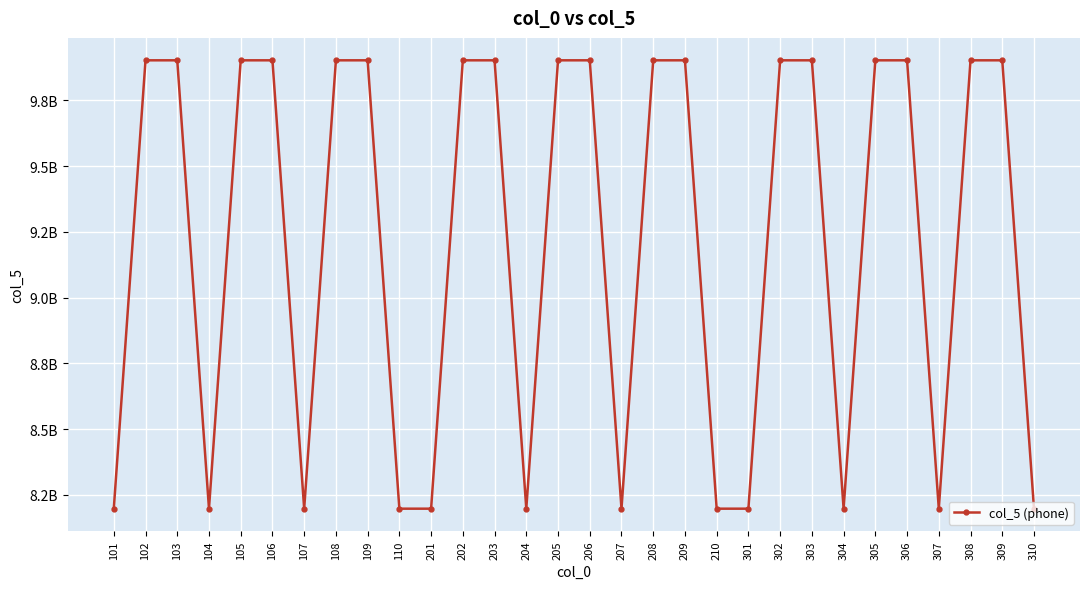

Does the chart have visible grid lines?

Yes